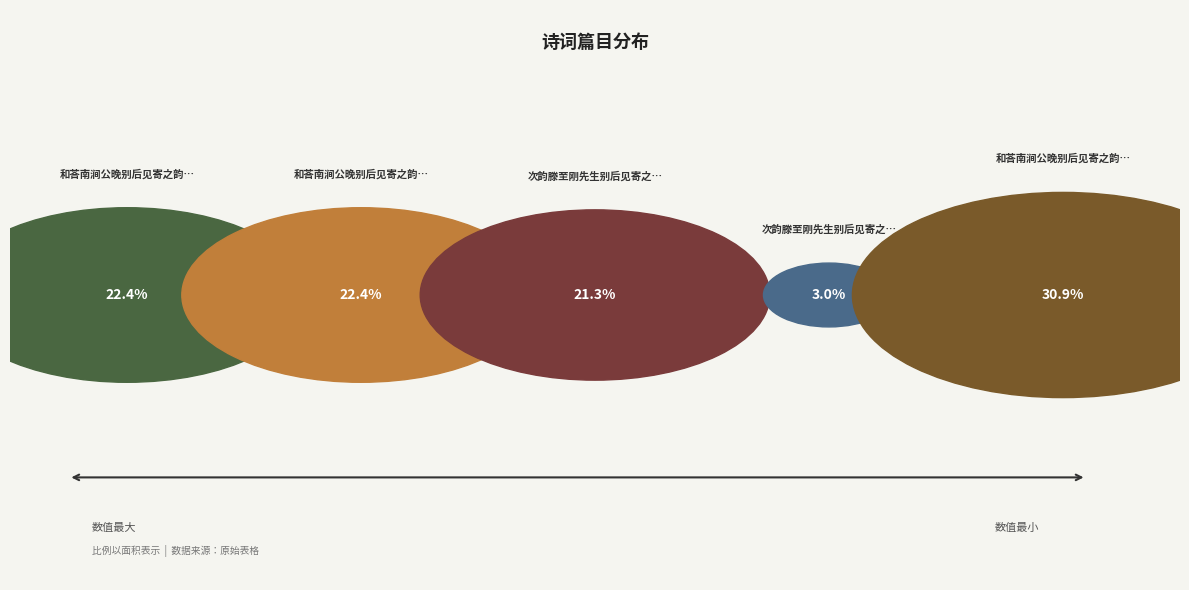

Count the number of slices in the pie.

5